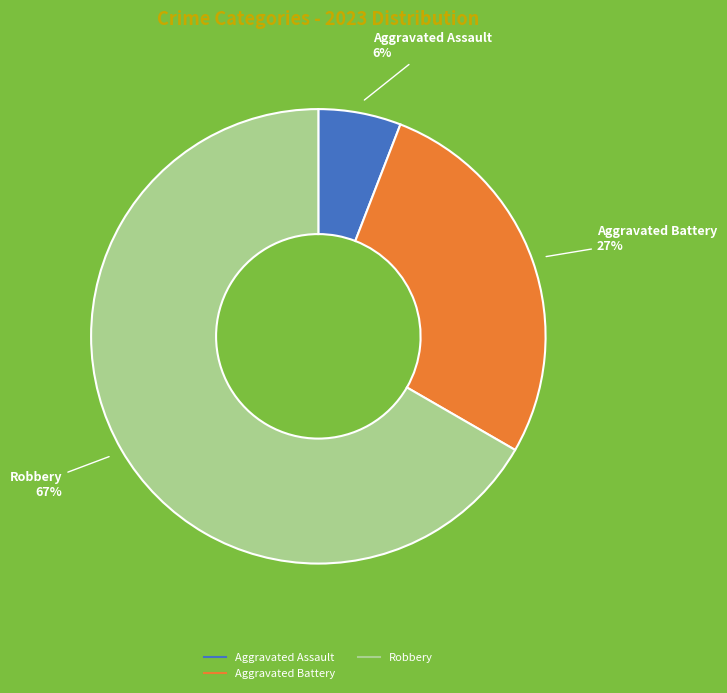

Does any single category account for the majority?

Yes